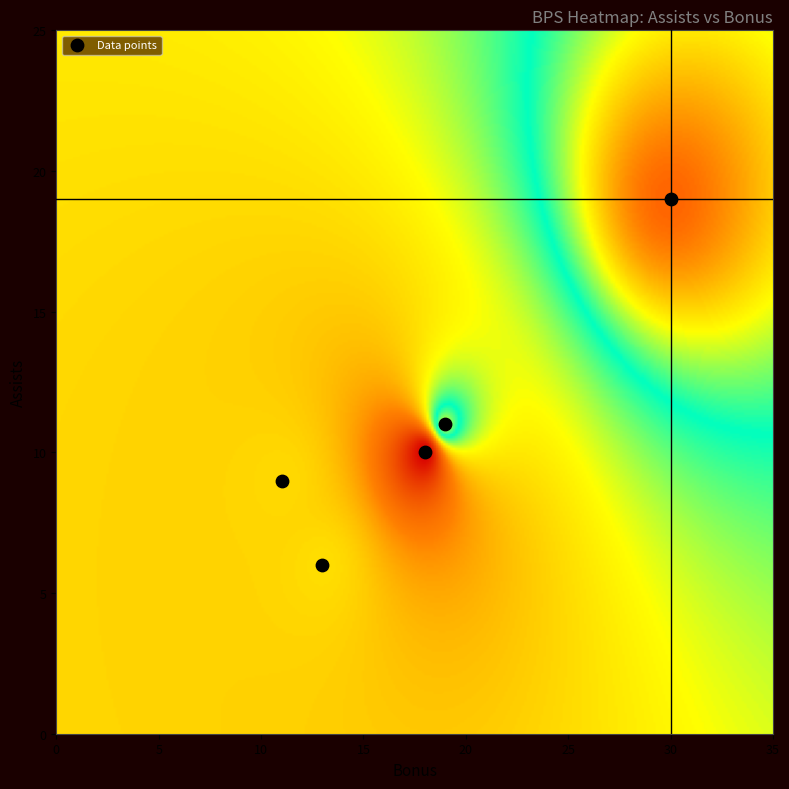

What is the average X value?

18